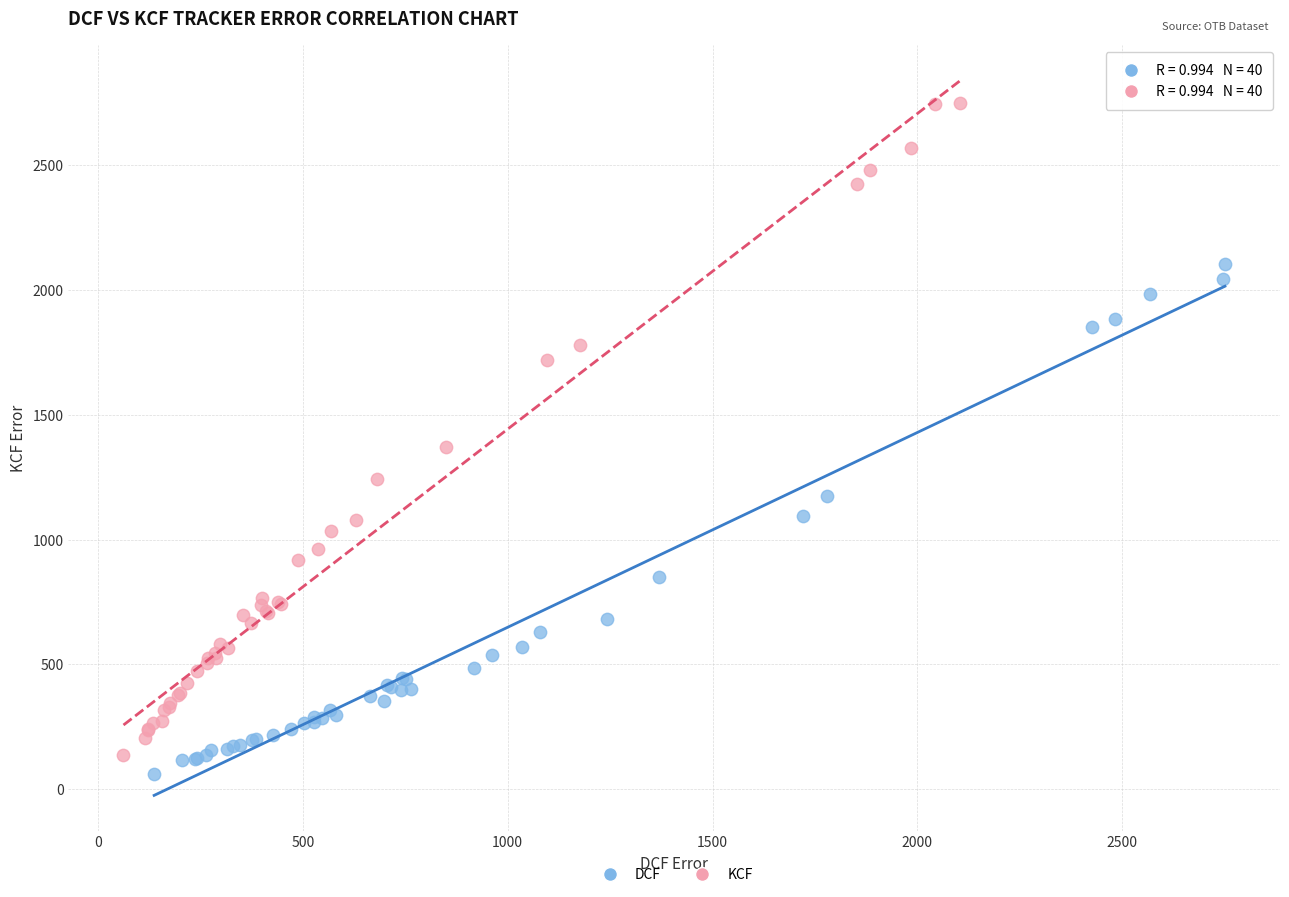

Which series reaches the minimum Y coordinate?

DCF